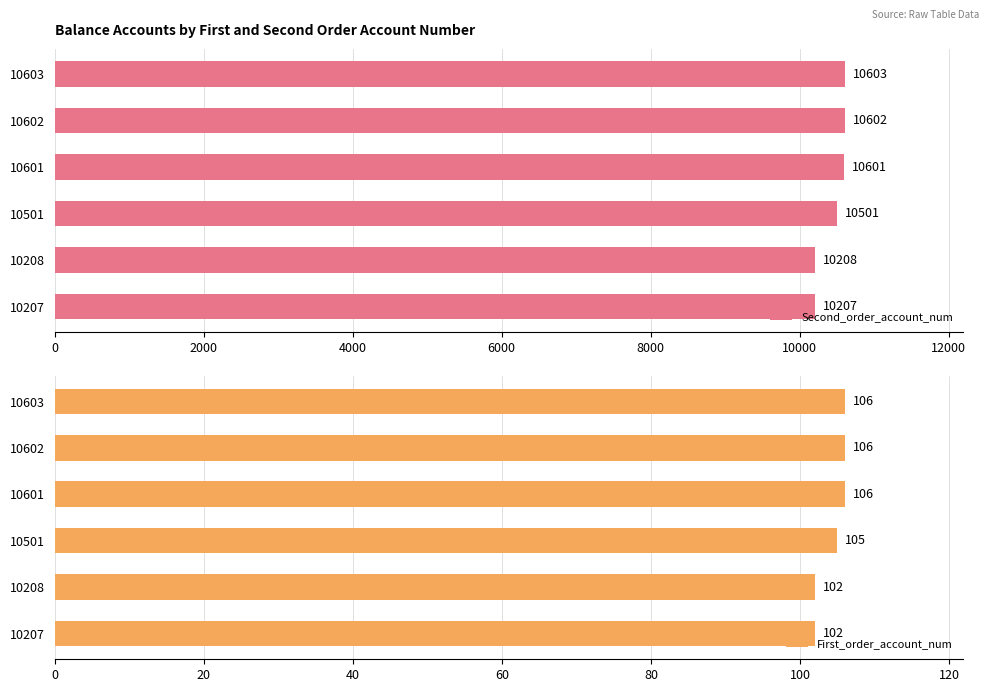

How many bars are there in total?

12